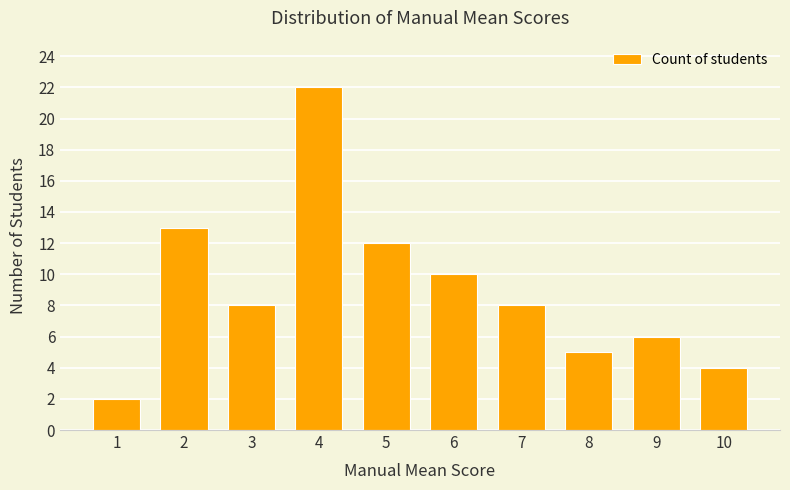

Reading left to right, list all the values displayed in this chart.

2	13	8	22	12	10	8	5	6	4